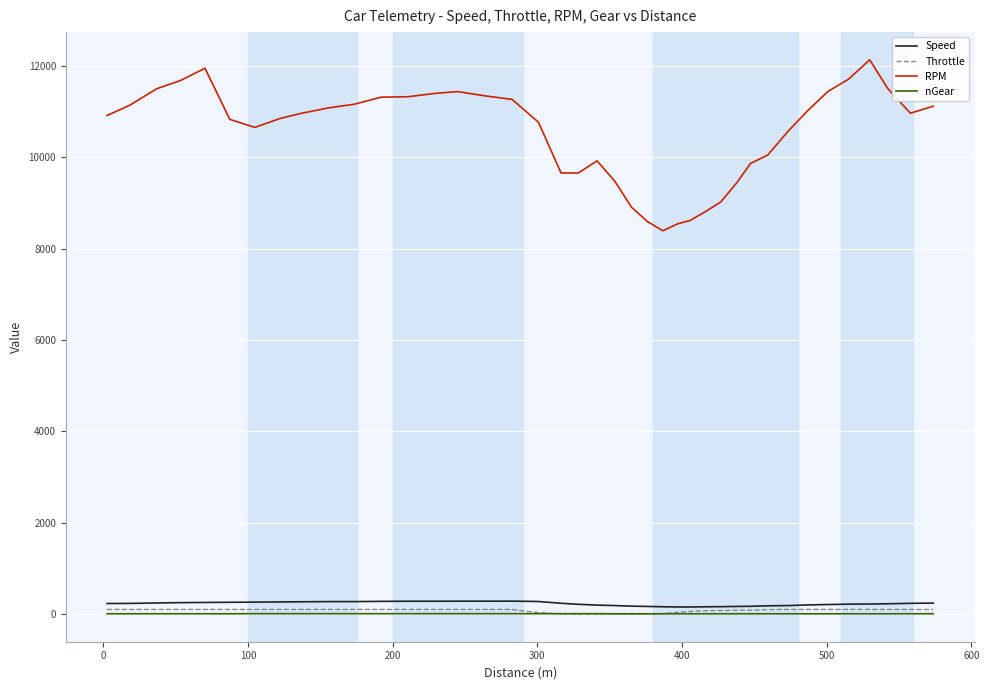

What is the maximum value for RPM?

12137